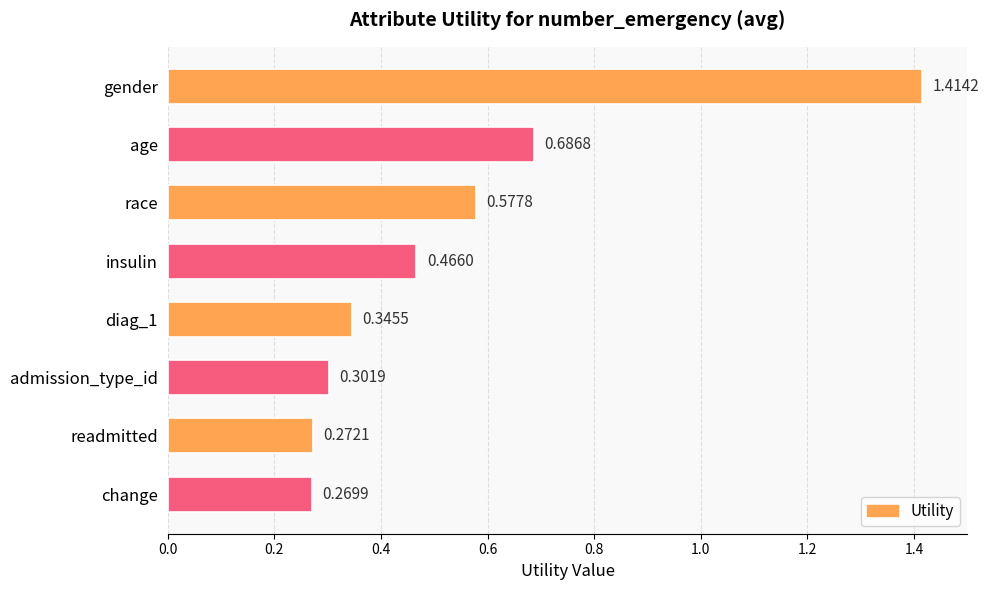

List the labels in order of value, largest first.

gender, age, race, insulin, diag_1, admission_type_id, readmitted, change